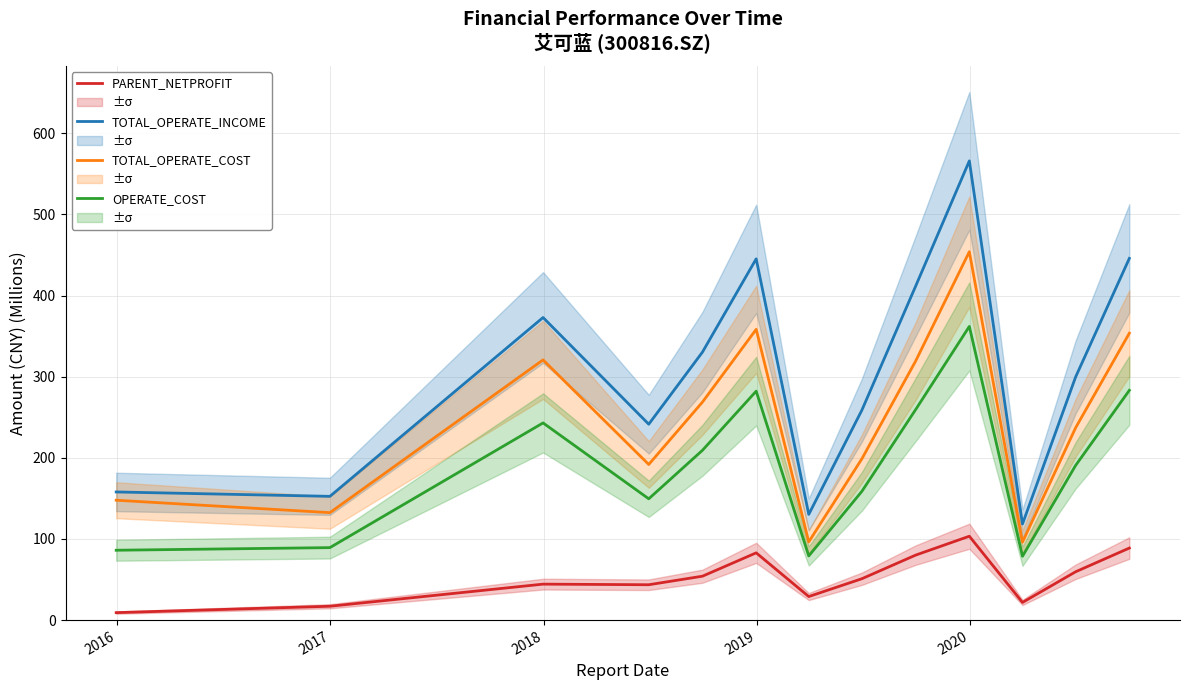

What is the average value of the TOTAL_OPERATE_COST series?

244.2